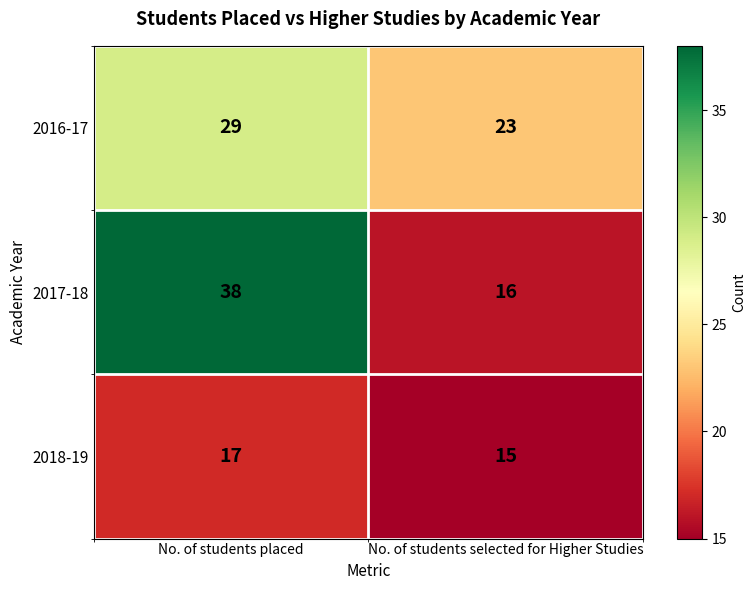

True or false: 2018-19 has a value of 15 at No. of students selected for Higher Studies.

True